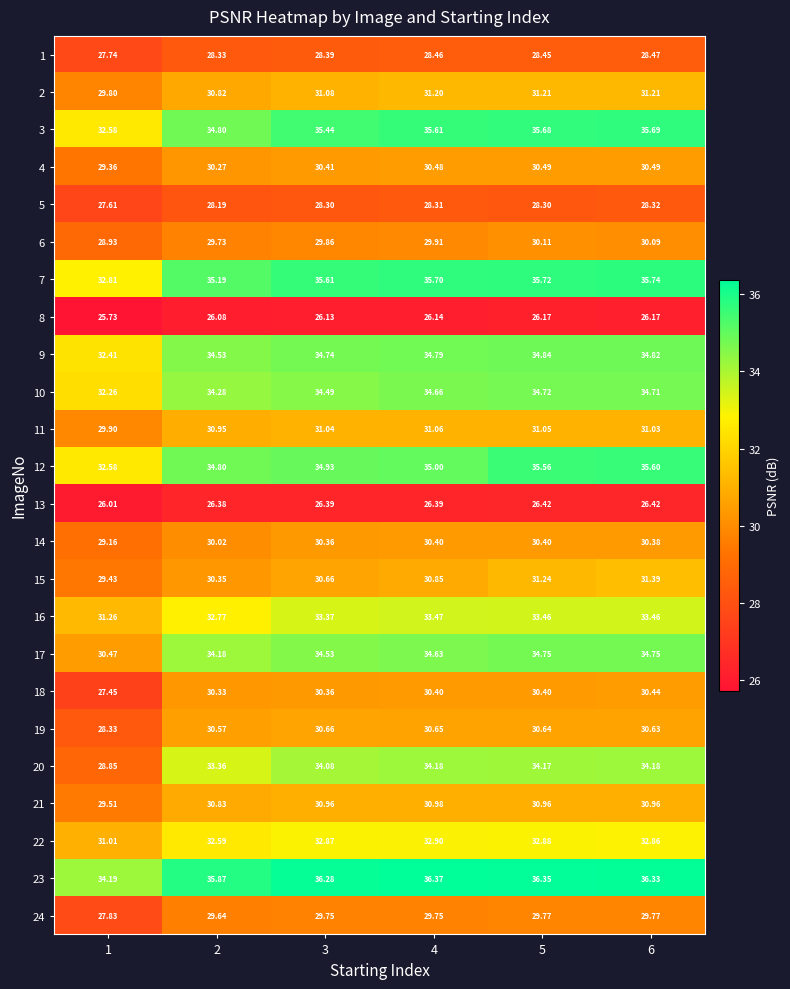

Is the value of 7 at 4 greater than the value of 2 at 1?

Yes